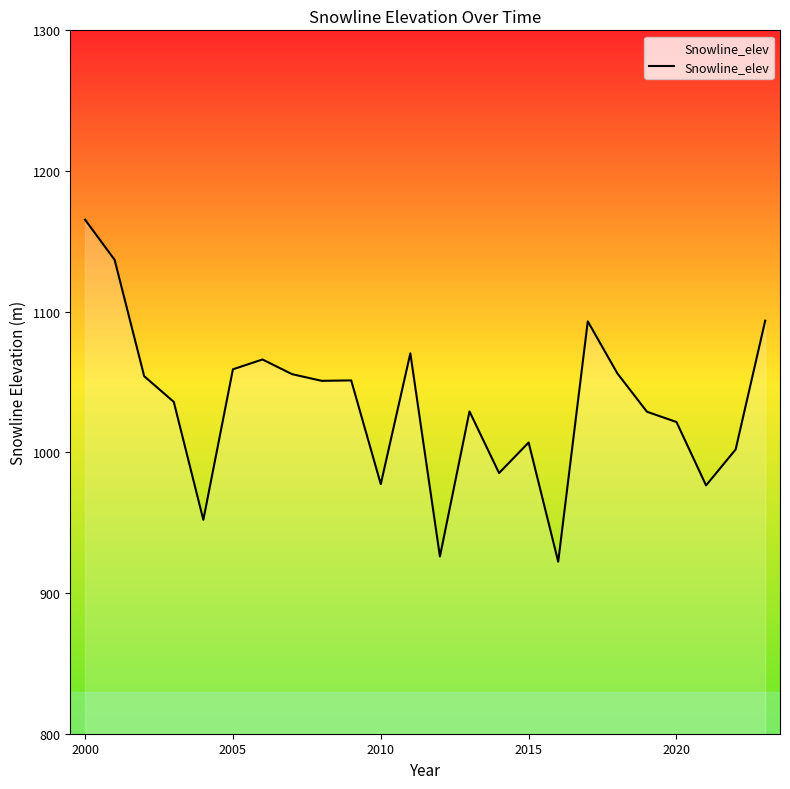

What is the smallest value displayed?

922.3